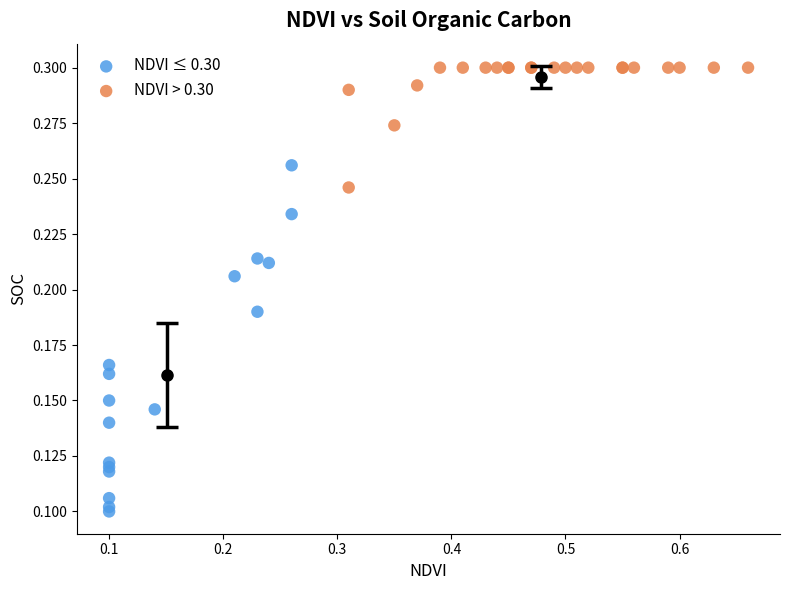

What are all the series names shown in the legend?

NDVI ≤ 0.30, NDVI > 0.30